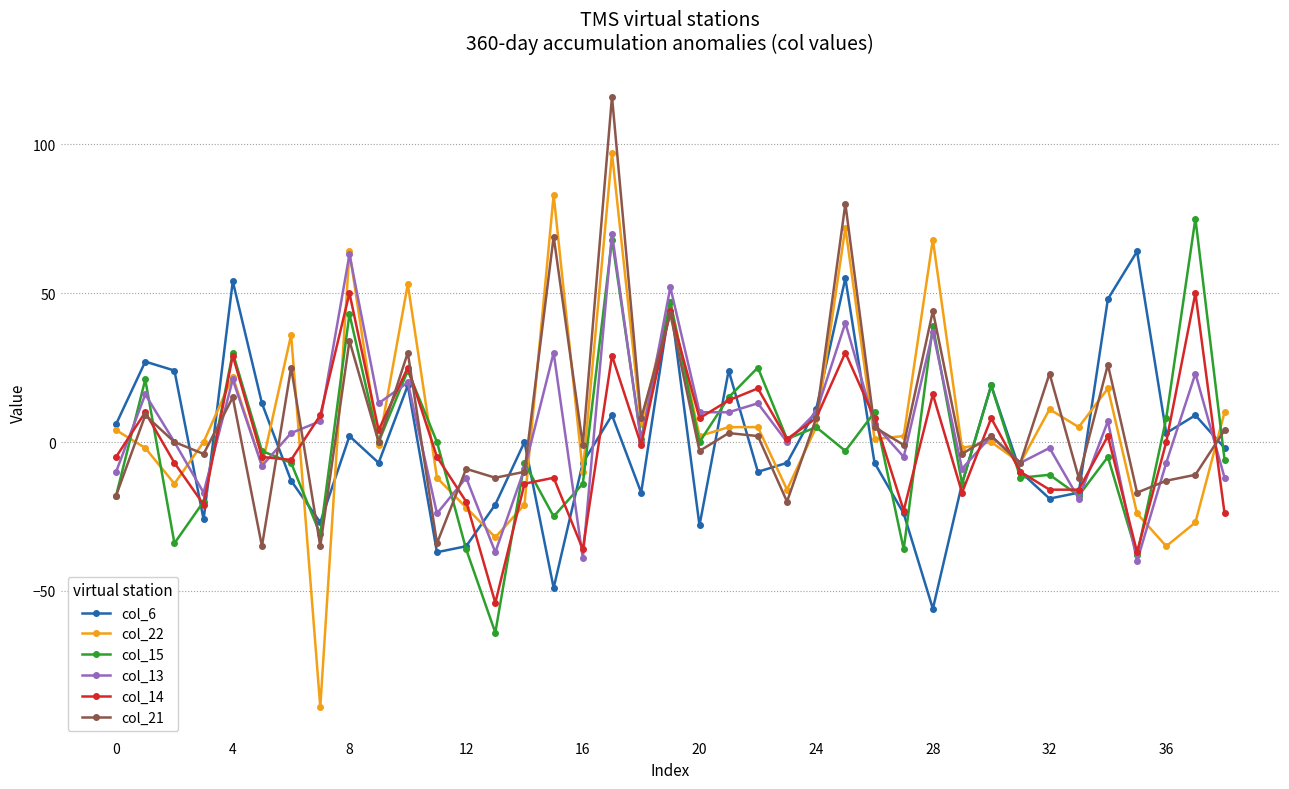

What is the value of the col_14 point at the 7th from the left?

-6